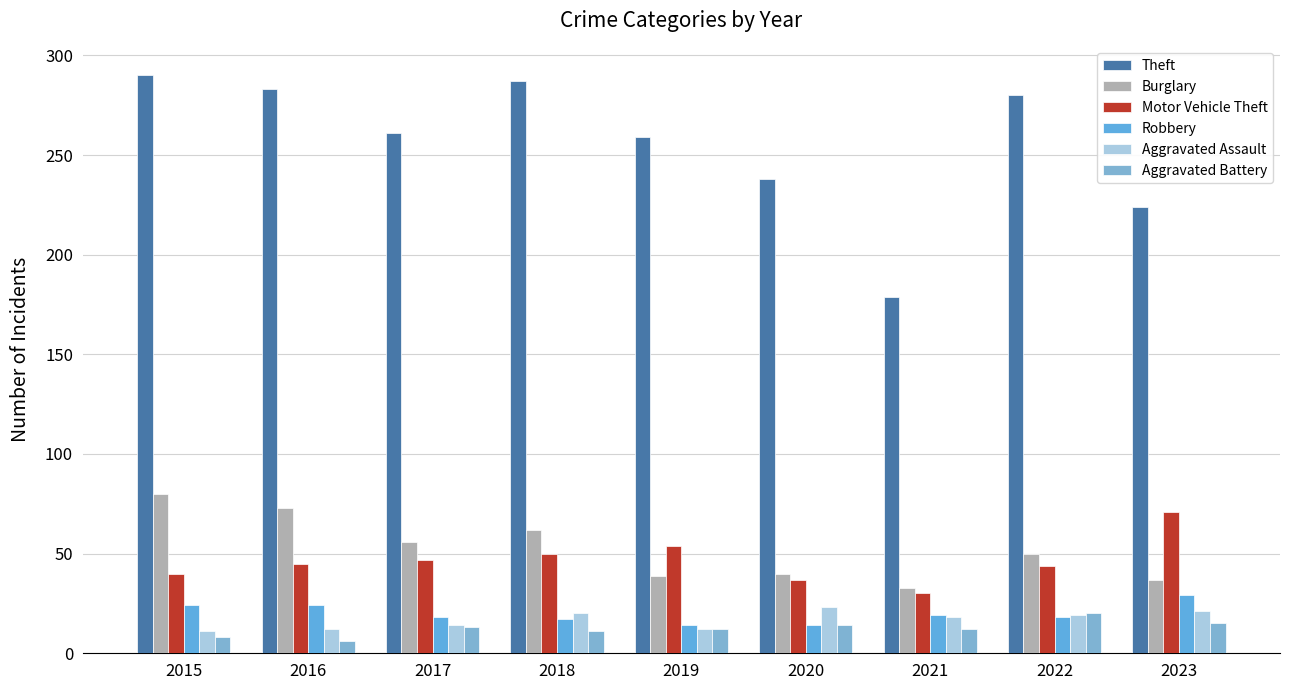

How many series are shown in this chart?

6